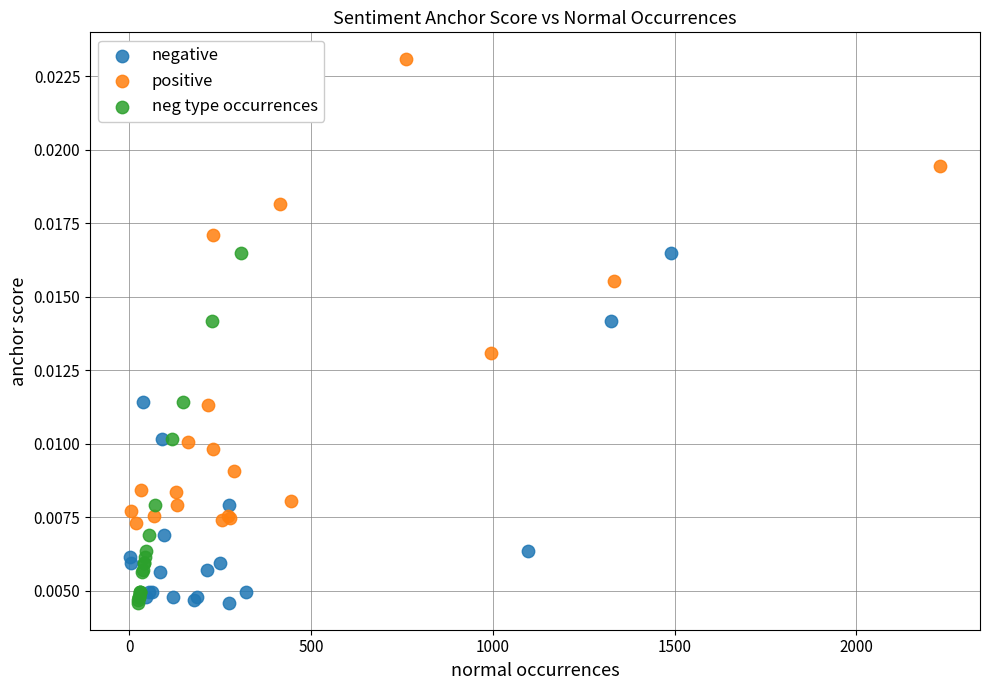

Which series contains the highest Y value?

positive